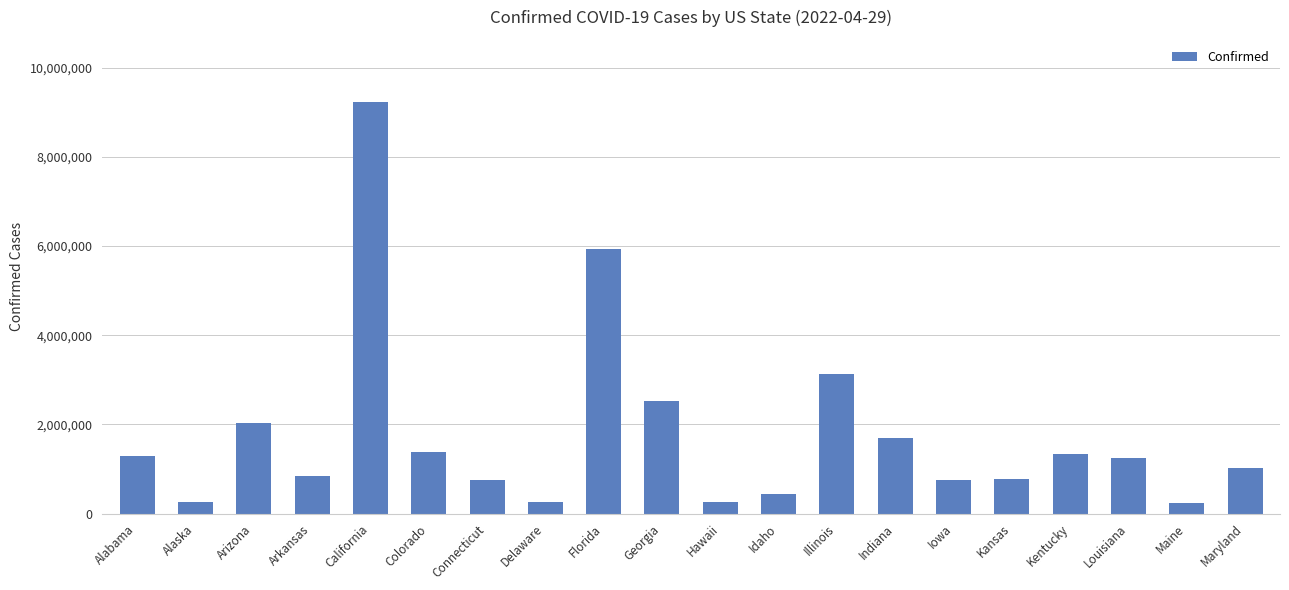

What is the change in value from Georgia to Louisiana?

-1277128